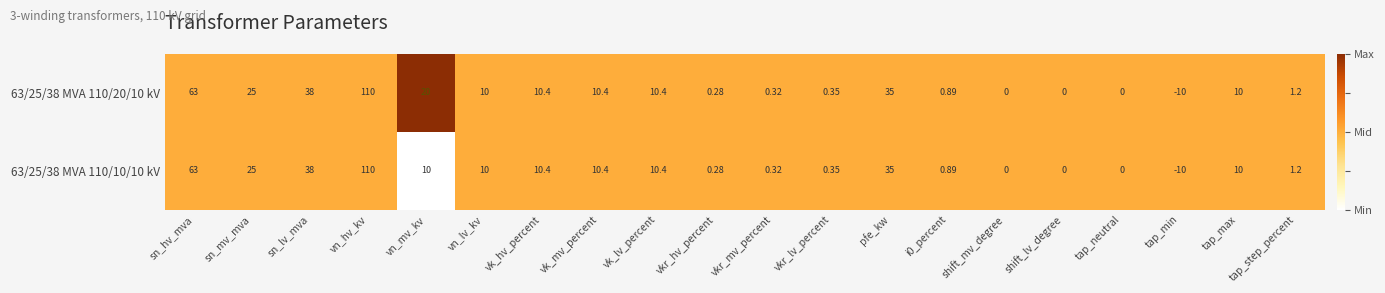

Which label corresponds to the smallest value in the chart?

tap_min